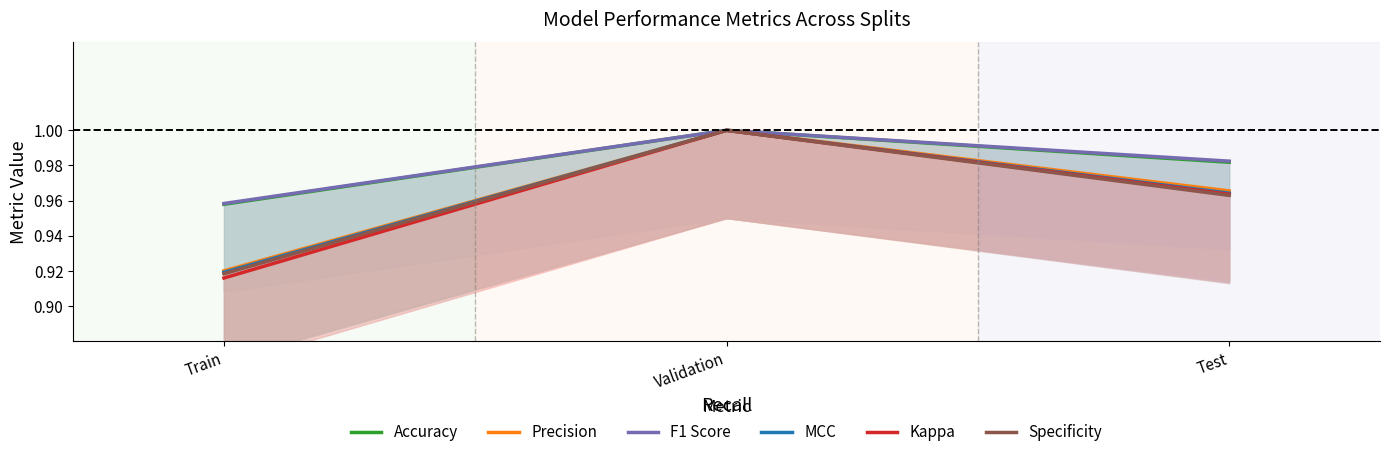

Reading left to right, transcribe all the data shown in this chart.

Accuracy: Train=1.0	Validation=1.0	Test=1.0
Precision: Train=0.9	Validation=1.0	Test=1.0
F1 Score: Train=1.0	Validation=1.0	Test=1.0
MCC: Train=0.9	Validation=1.0	Test=1.0
Kappa: Train=0.9	Validation=1.0	Test=1.0
Specificity: Train=0.9	Validation=1.0	Test=1.0